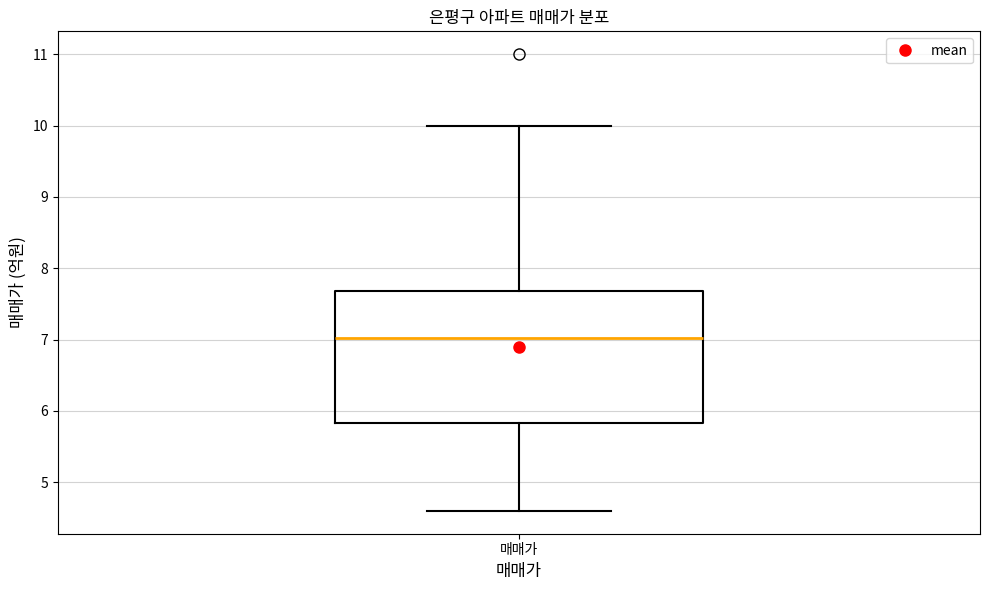

Transcribe this box plot: give where the median line is, the range the box spans, and where the two whiskers end, as read against the y-axis. The values are not printed on the chart, so give them approximately, as read against the axis.

median 7.0, box 5.8 to 7.7, whiskers 4.6 to 10.0